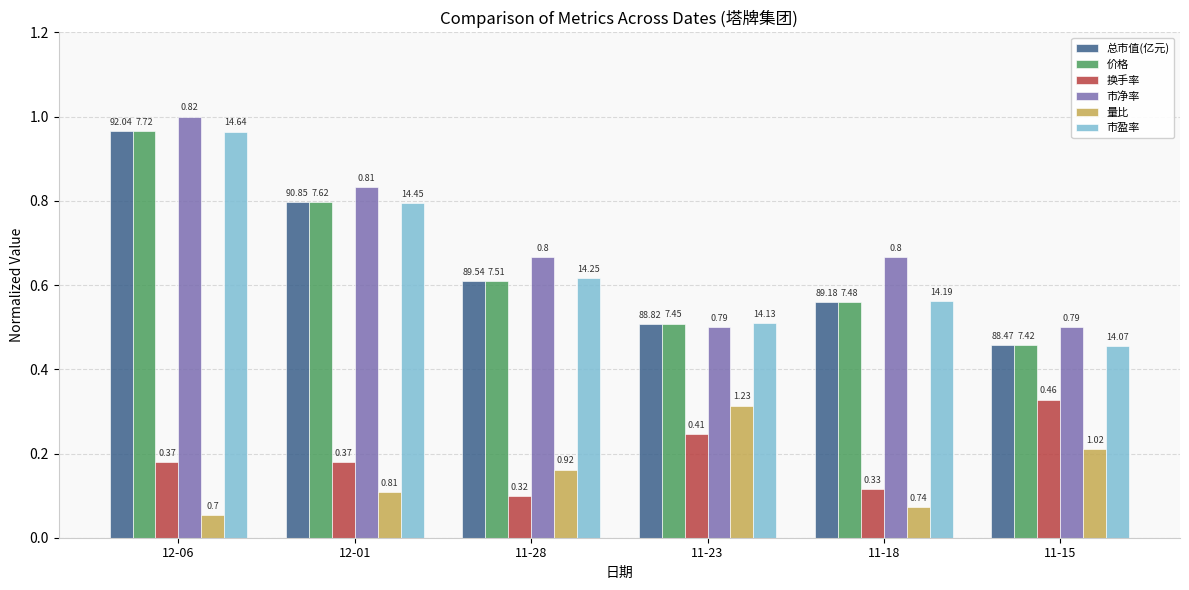

Which category has the lowest value in the 总市值(亿元) series?

11-15